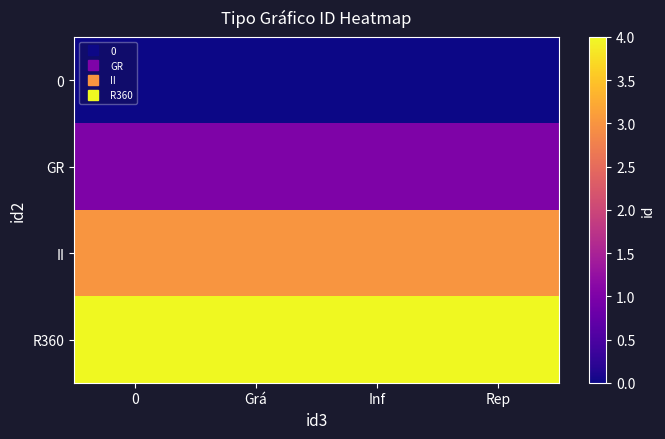

Which series has the largest total across all categories?

R360